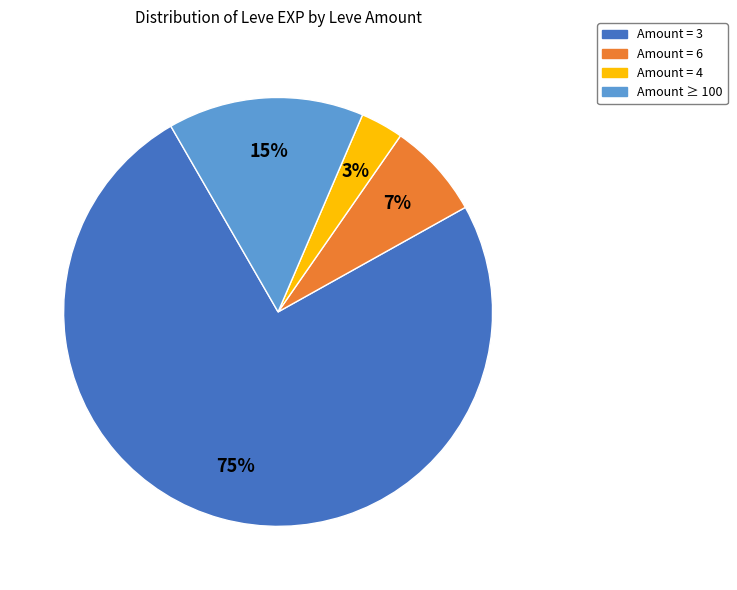

To the nearest percent, what is the difference between the largest and smallest slice percentages?

72%